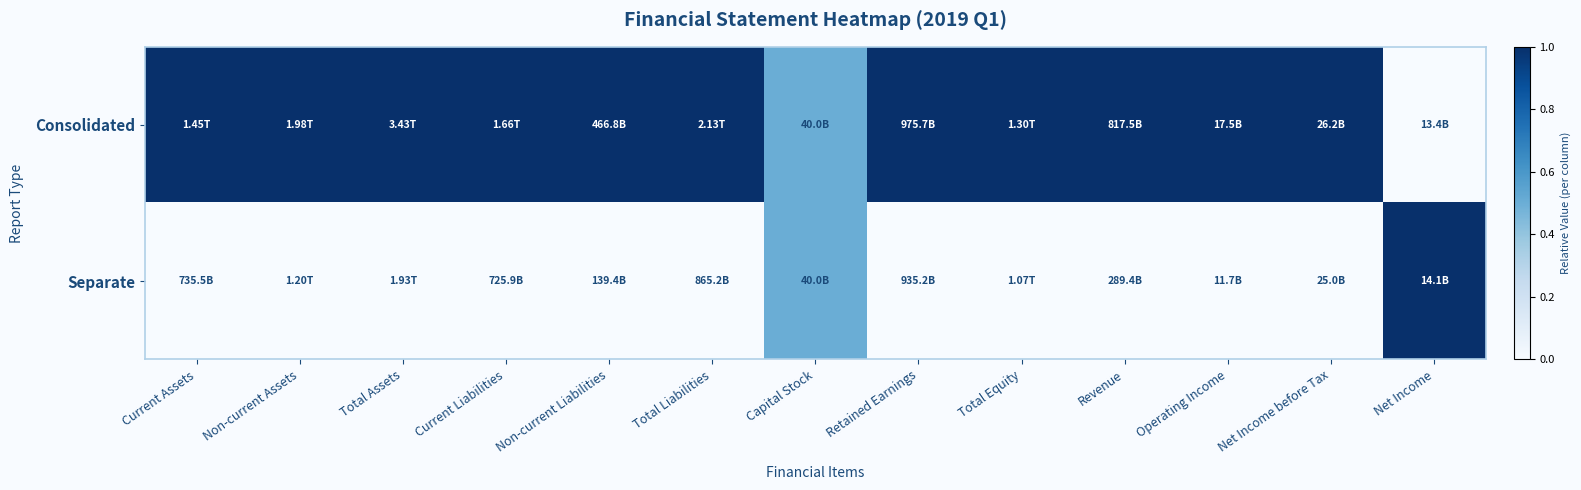

Which label corresponds to the smallest value in the chart?

Net Income